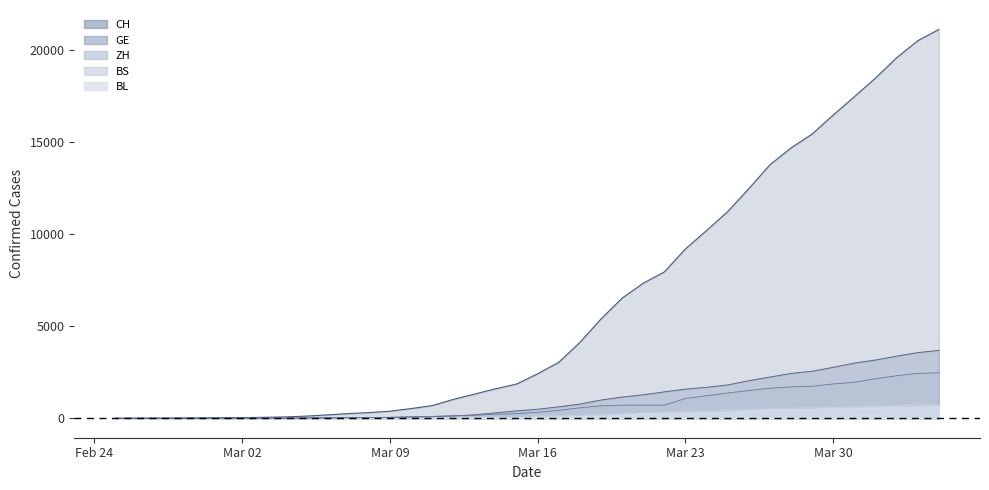

How many lines are shown in the chart?

5